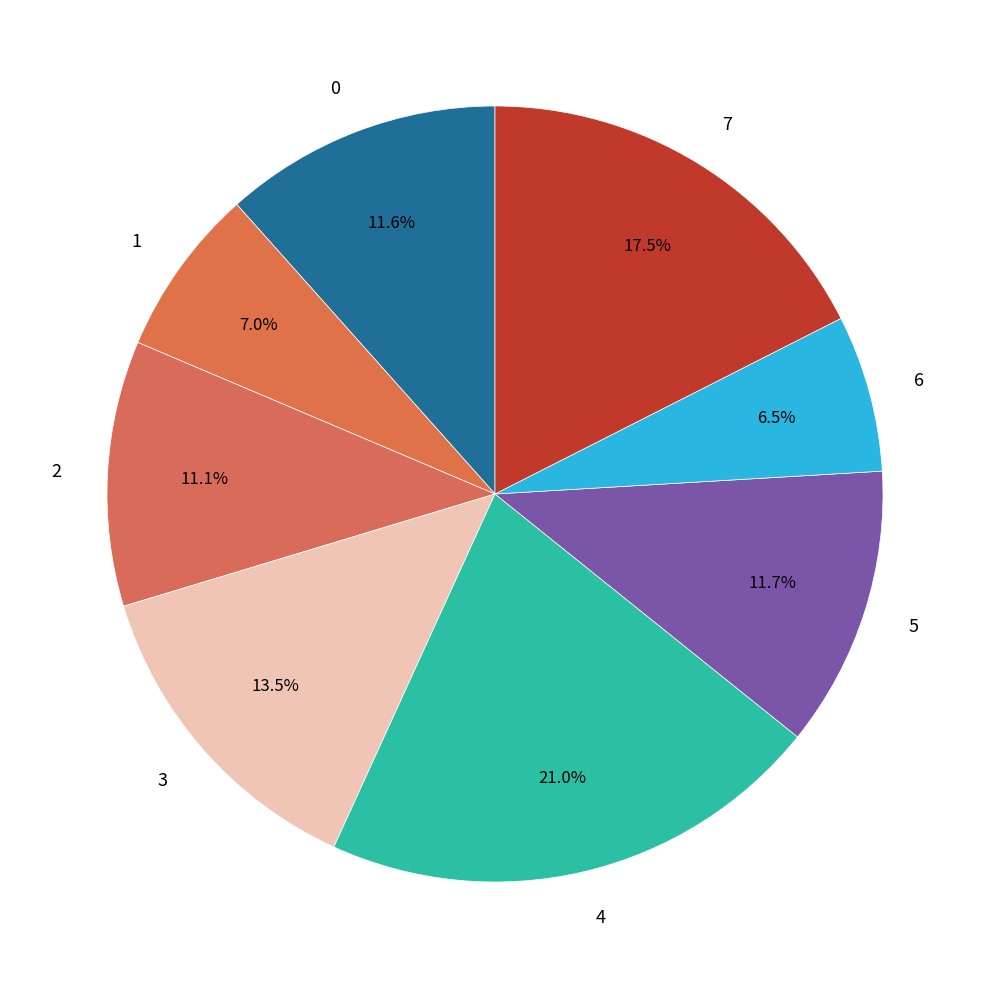

To the nearest percent, what is the combined percentage of 7 and 1?

25%